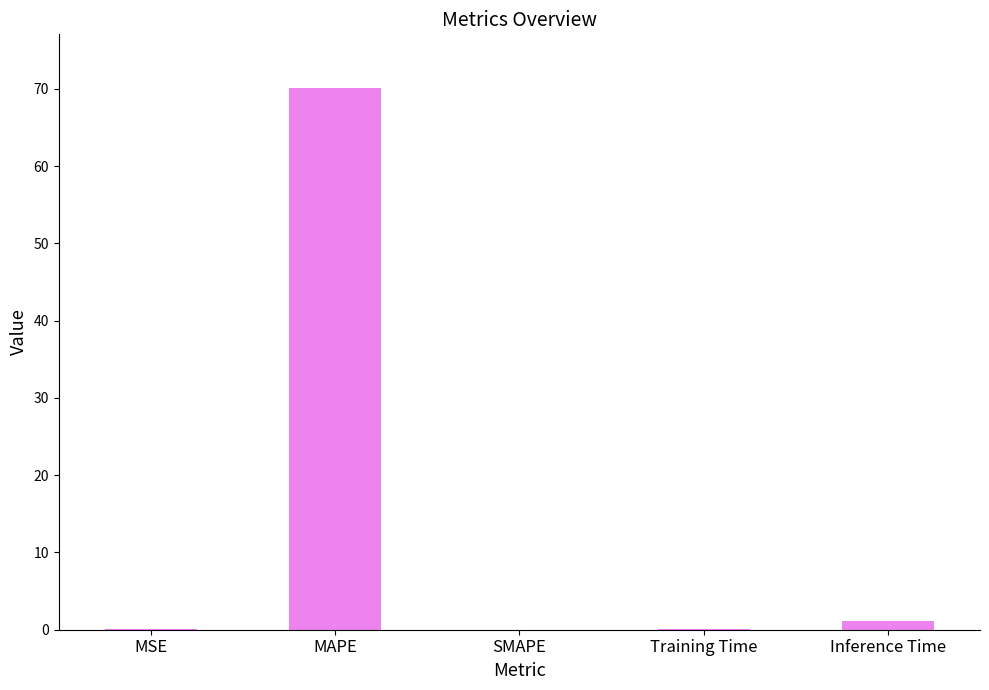

Which category has the highest value across all series?

MAPE